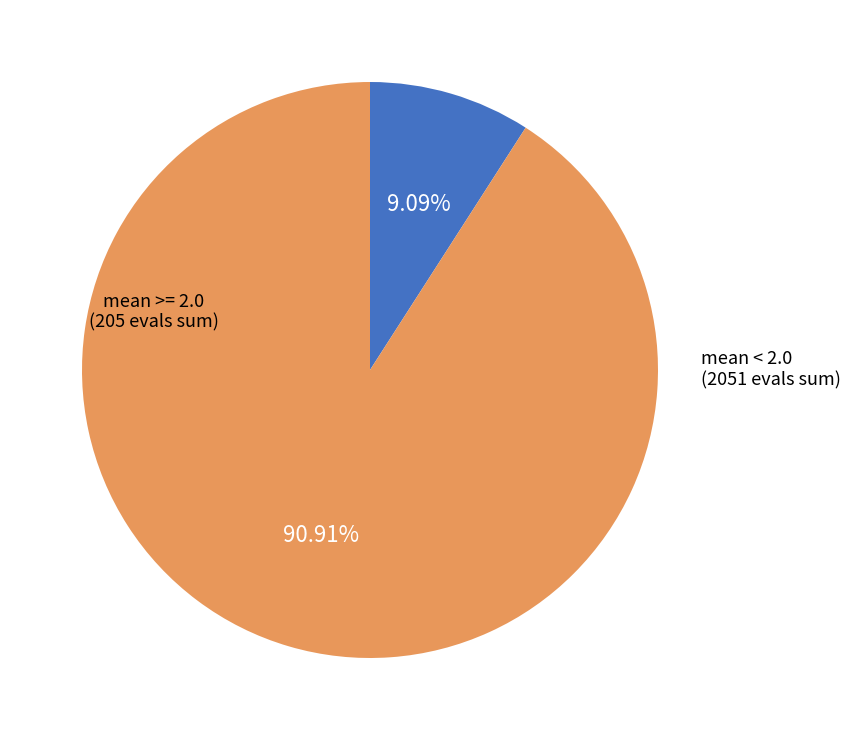

Is there any slice that represents more than half of the pie?

Yes